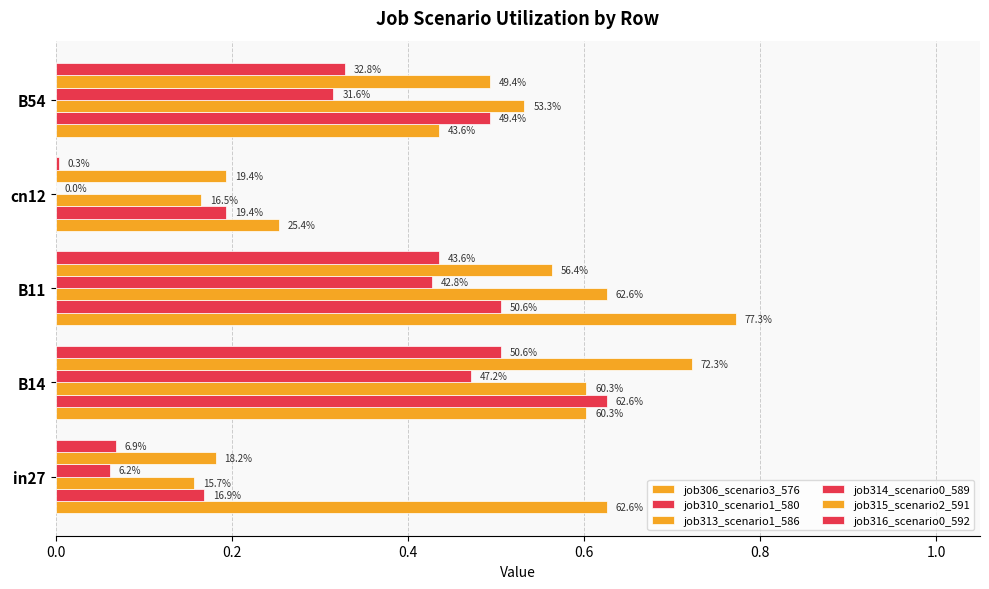

Rank the series by their maximum value, from highest to lowest.

job306_scenario3_576, job315_scenario2_591, job310_scenario1_580, job313_scenario1_586, job316_scenario0_592, job314_scenario0_589